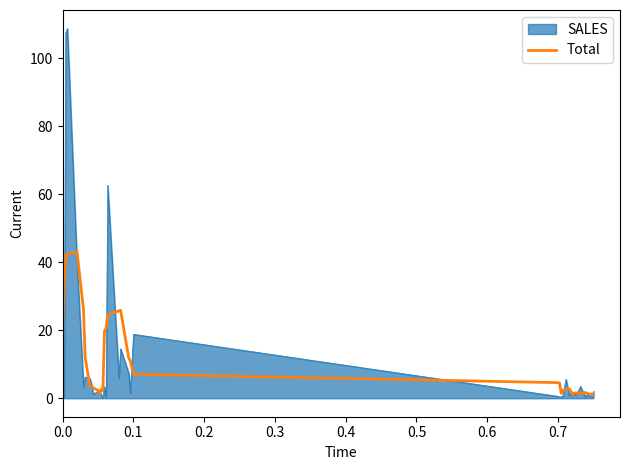

Rank the series by their maximum value, from highest to lowest.

SALES, Total